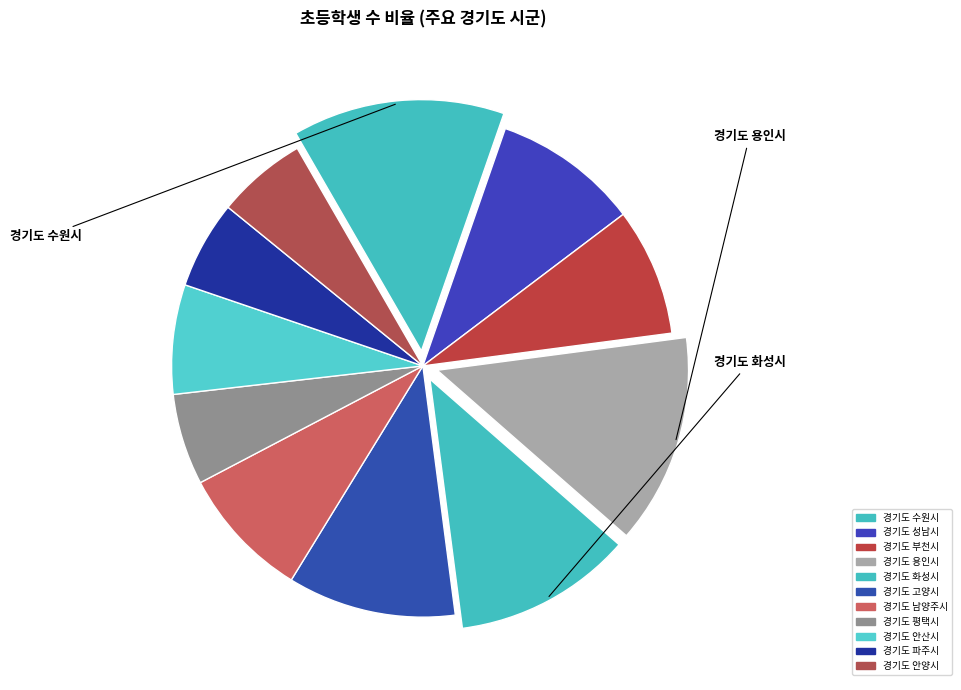

What percentage is NOT represented by 경기도 고양시?

89.2%